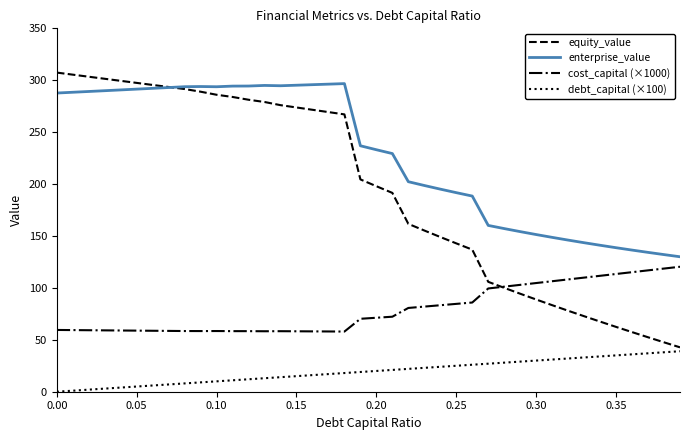

What is the maximum value for equity_value?

307.4